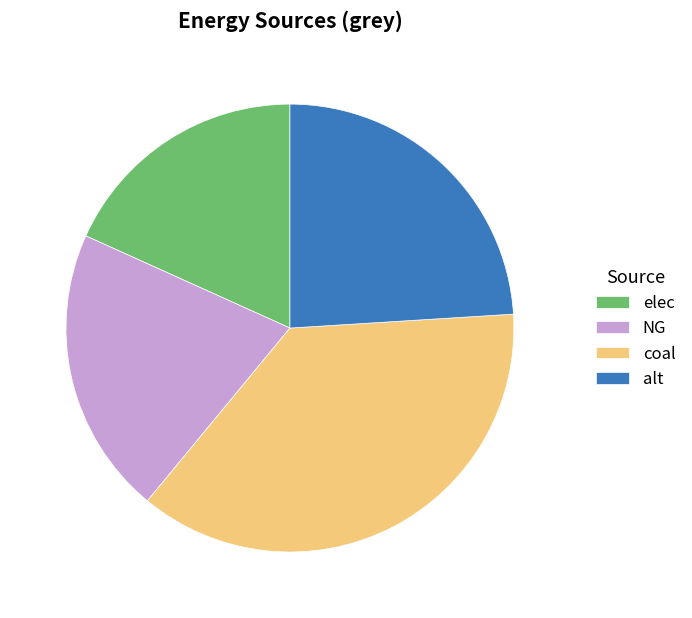

Do elec and NG together represent more than half of the pie?

No